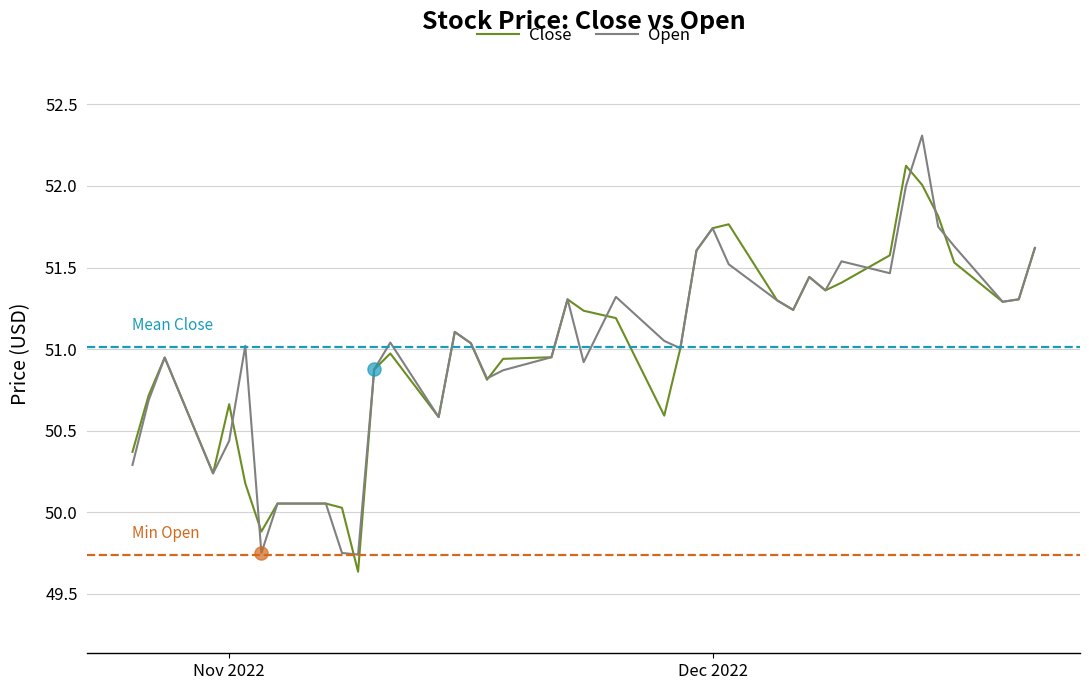

What are all the series names shown in the legend?

Close, Open